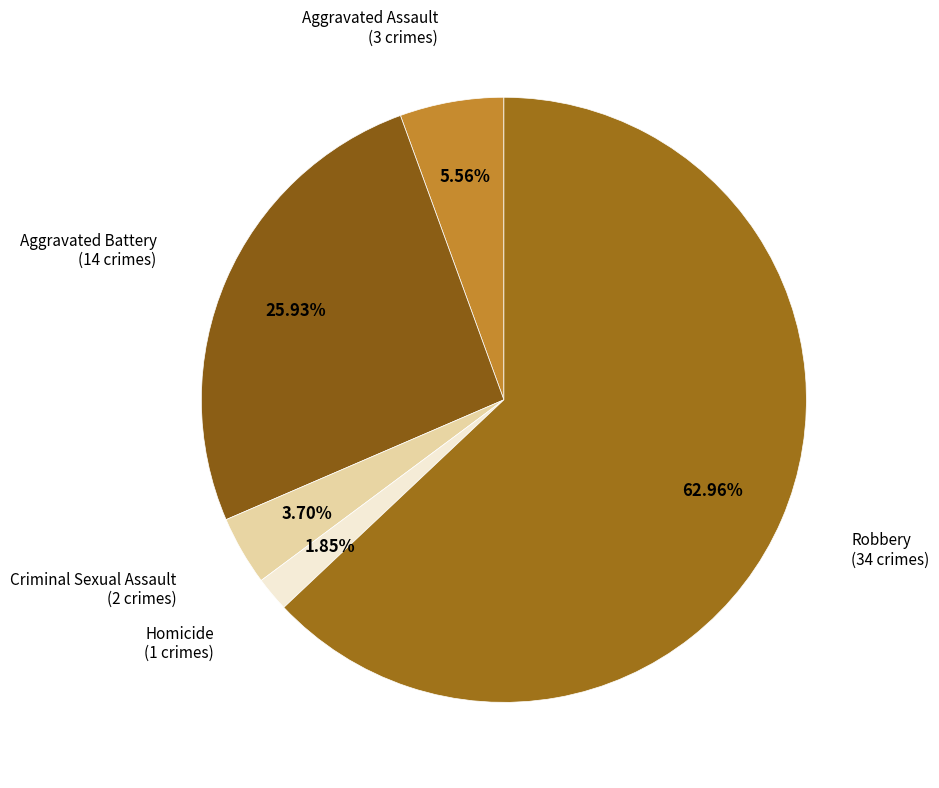

To the nearest percent, what is the combined percentage of Homicide and Aggravated Battery?

28%